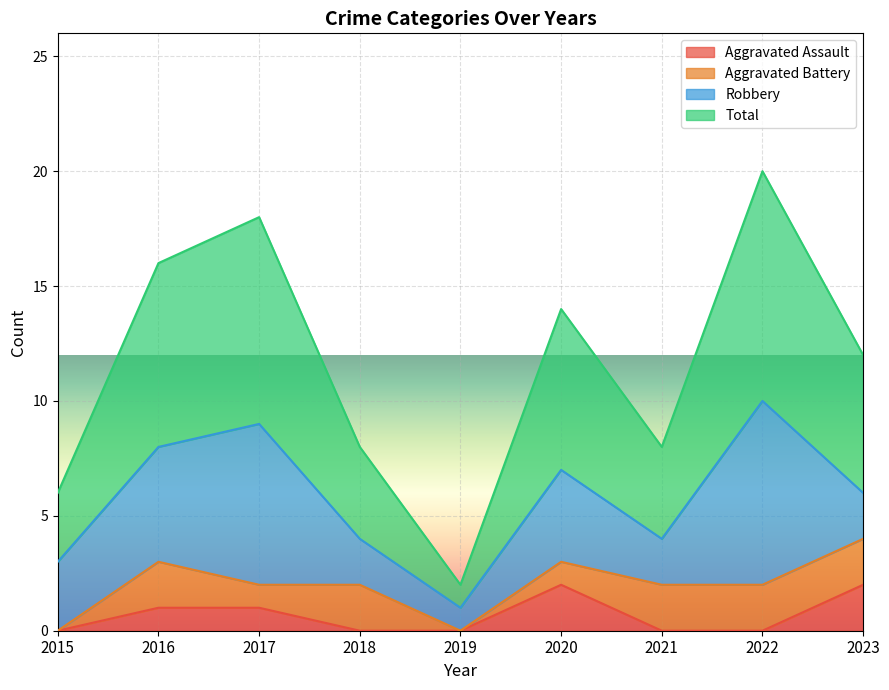

Is the value of Total at 2017 greater than the value of Aggravated Assault at 2022?

Yes